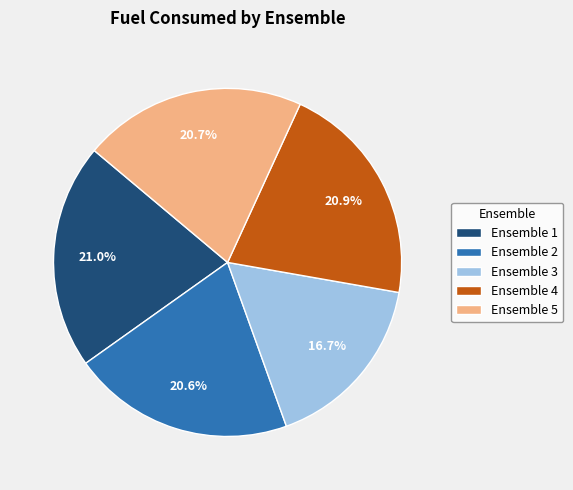

Which category has the smallest portion of the pie?

Ensemble 3